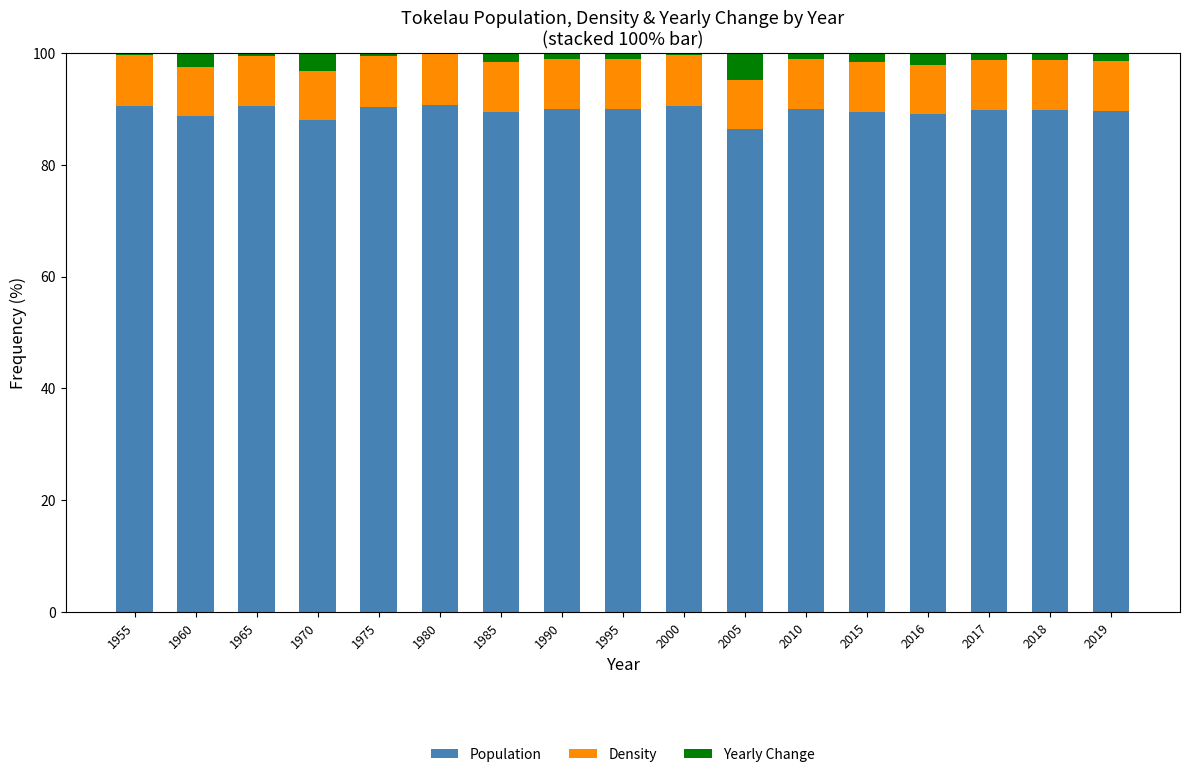

What is the sum of all Population values?

1522.4